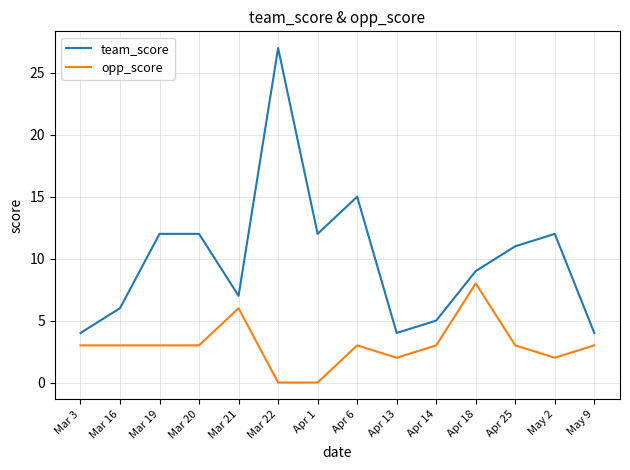

True or false: team_score and opp_score cross at least once.

False